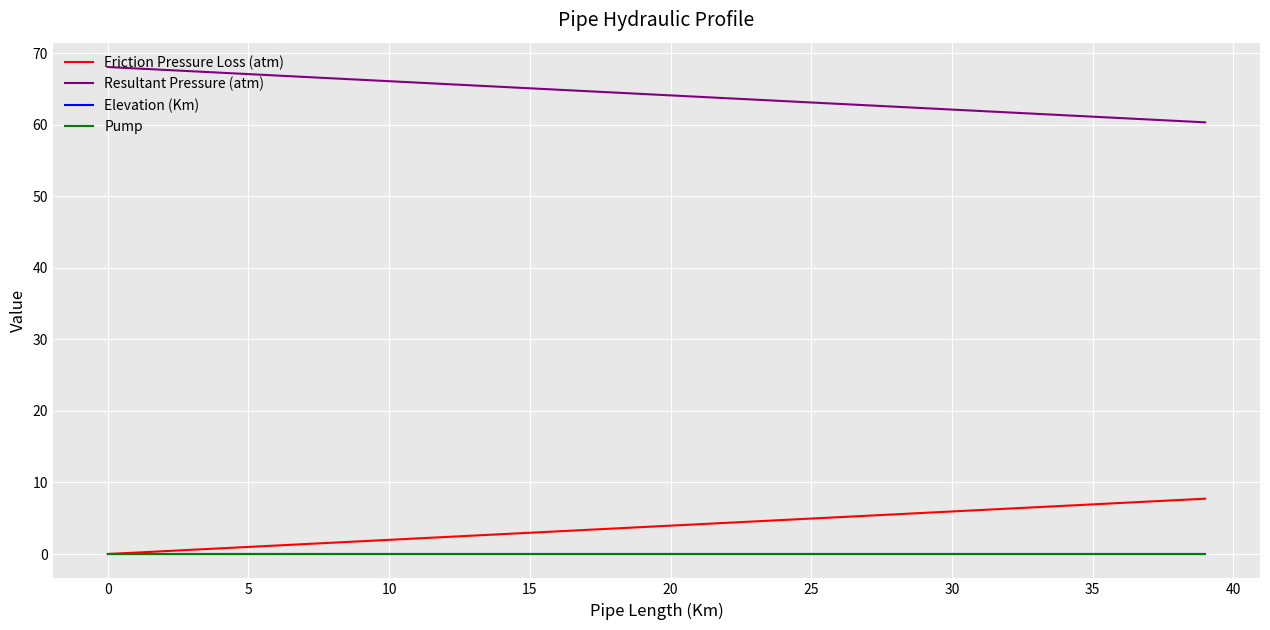

Does the chart display data point markers on the line(s)?

No